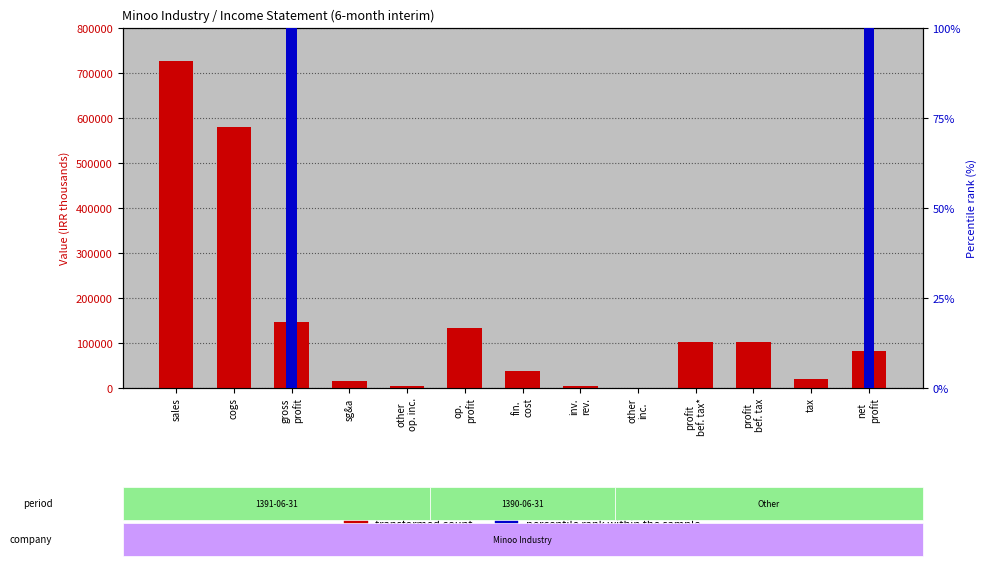

The transformed count series shows 81992 at net
profit. True or false?

True